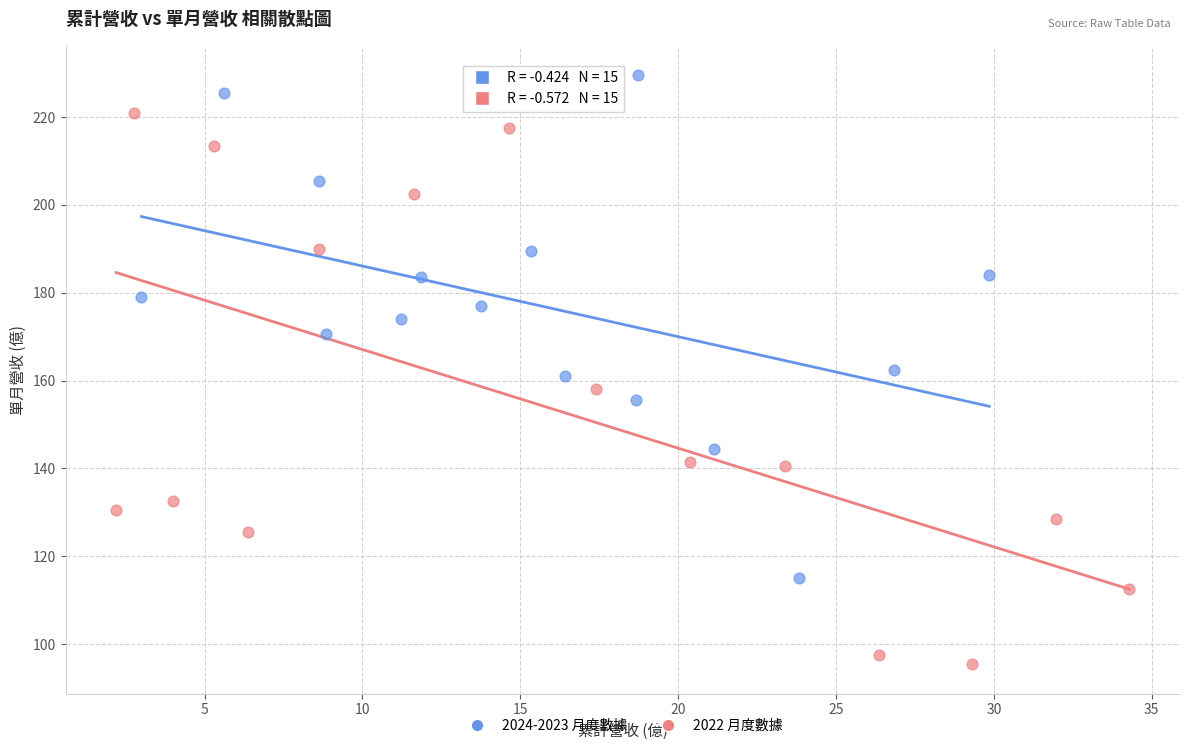

Which series contains the highest Y value?

2024-2023 月度數據